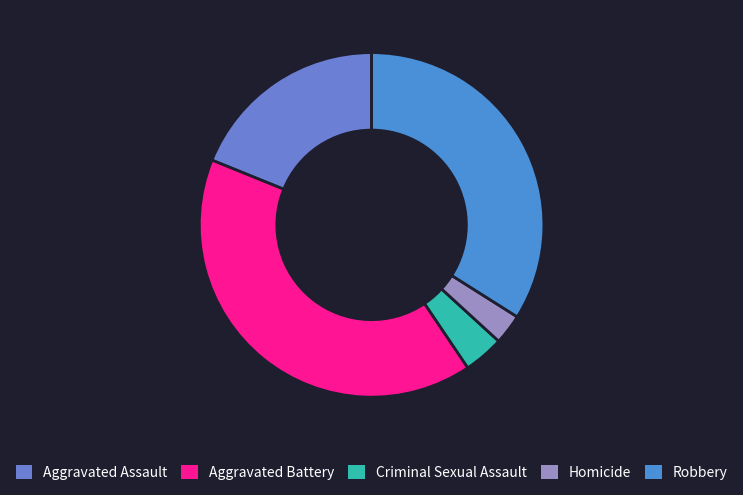

To the nearest percent, what is the difference between the Aggravated Assault and Criminal Sexual Assault slice percentages?

15%